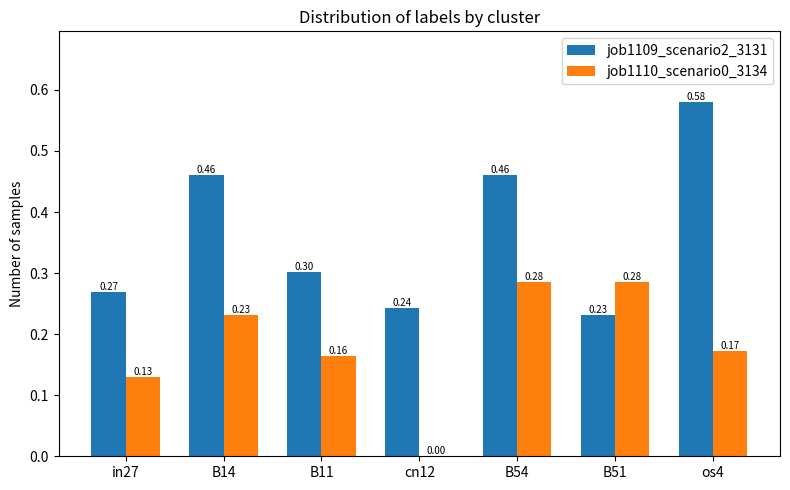

What is the sum of the job1109_scenario2_3131 values at B14 and cn12?

0.7